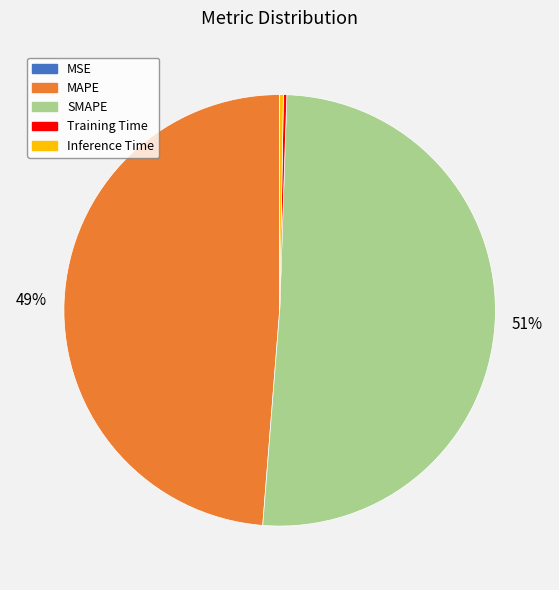

To the nearest percent, what portion does MAPE represent?

49%